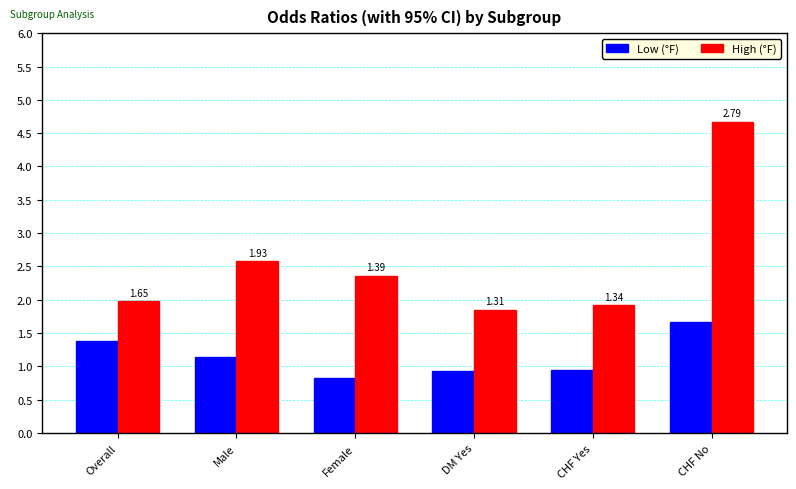

How many bars are there in each group?

2